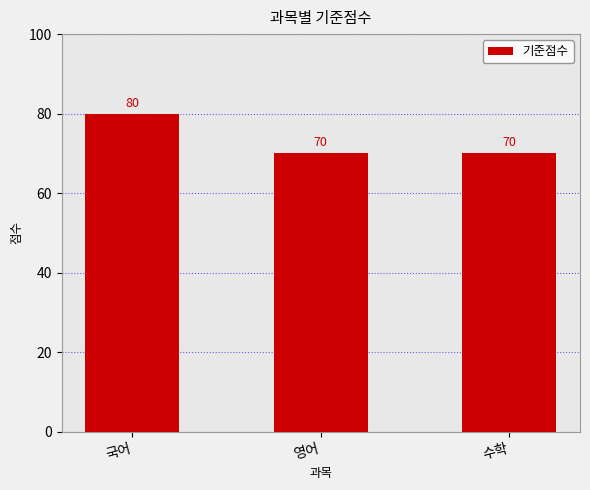

Approximately how many times larger is the value at 국어 compared to 수학?

1.1